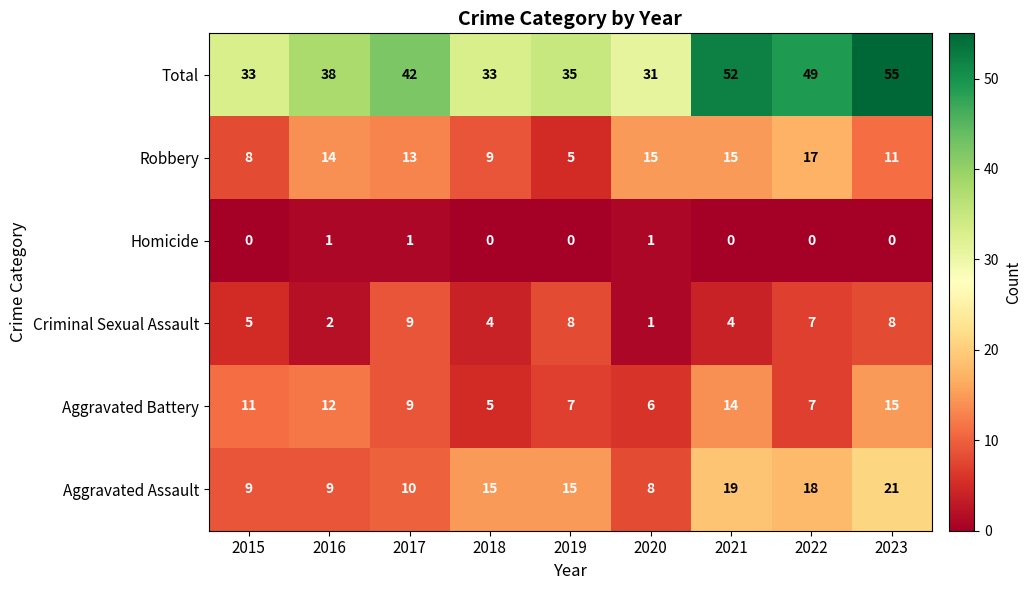

At which category is the sum across all series the highest?

2023